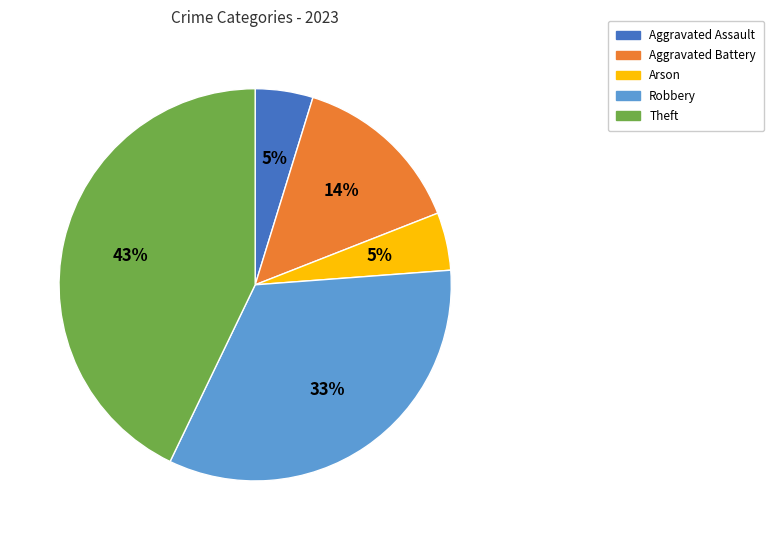

Do Aggravated Battery and Arson together represent more than half of the pie?

No